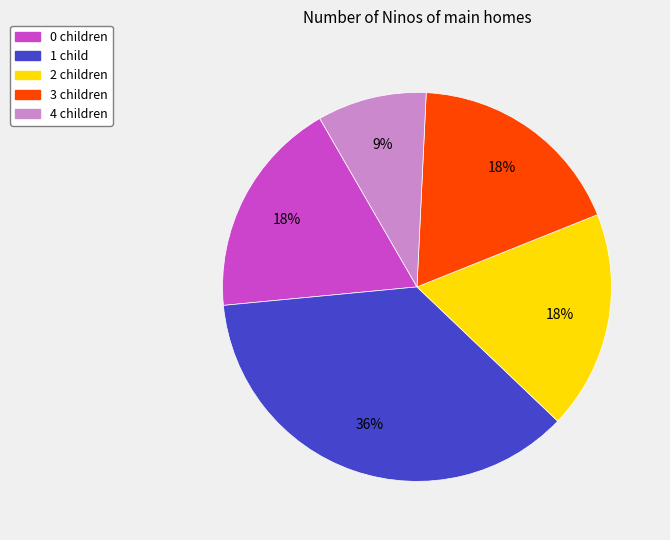

To the nearest percent, what portion does 2 children represent?

18%